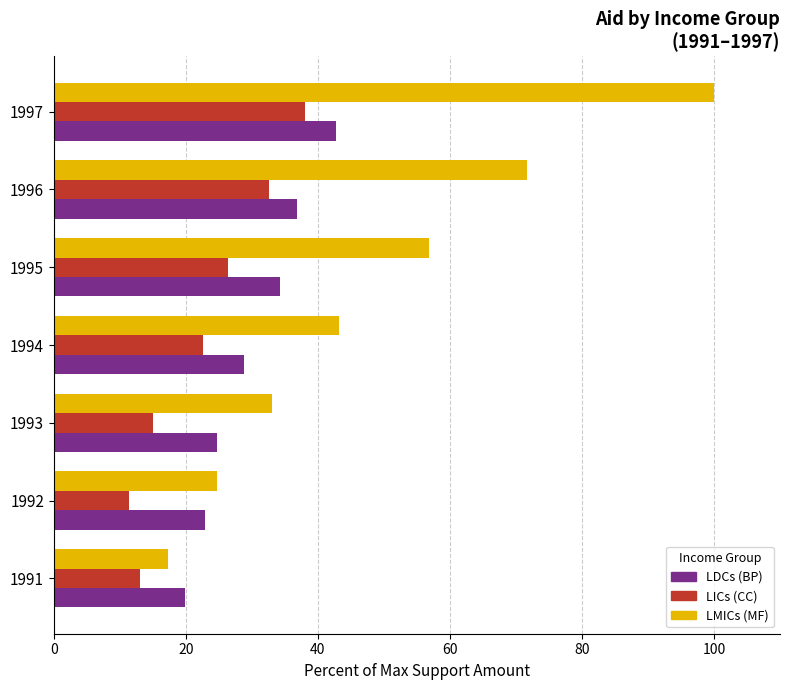

What is the maximum value shown in the chart?

100.0